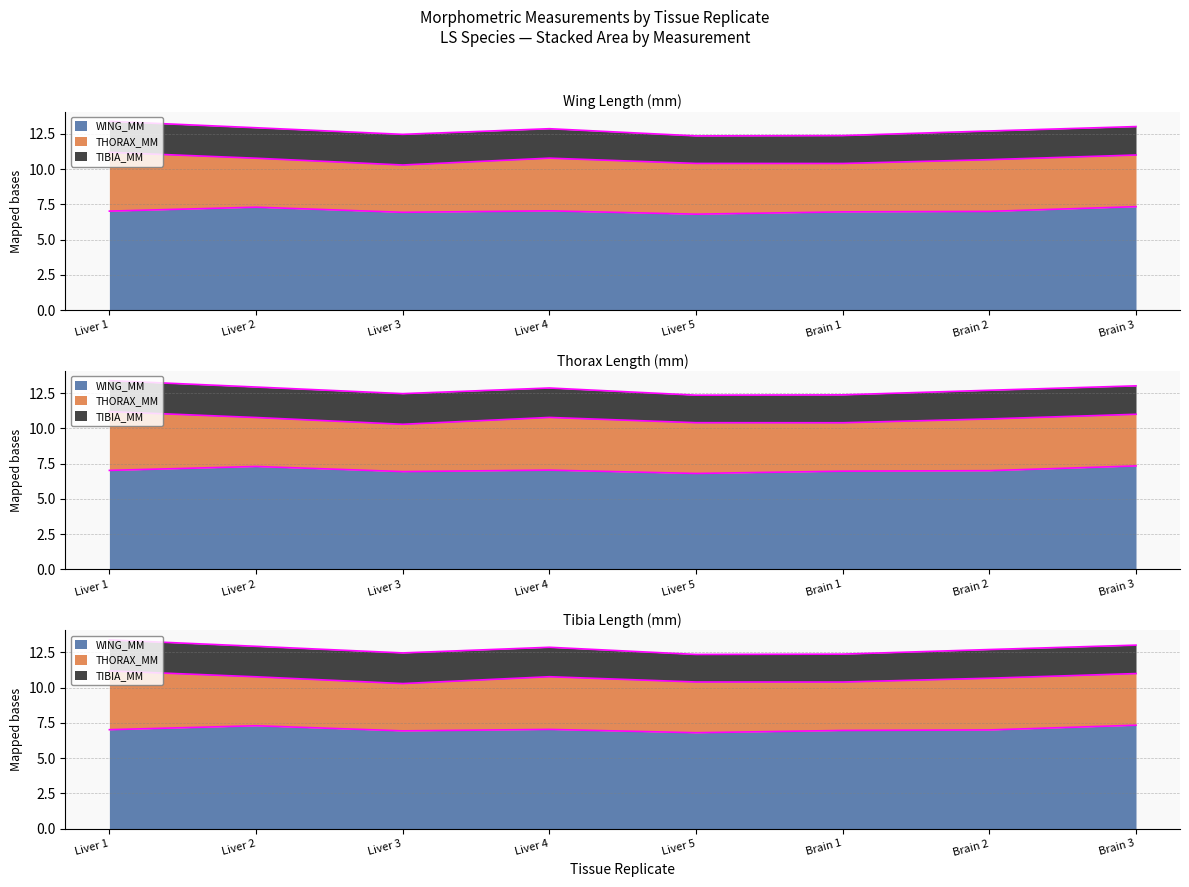

At which category does WING_MM reach its first local valley?

Liver 3